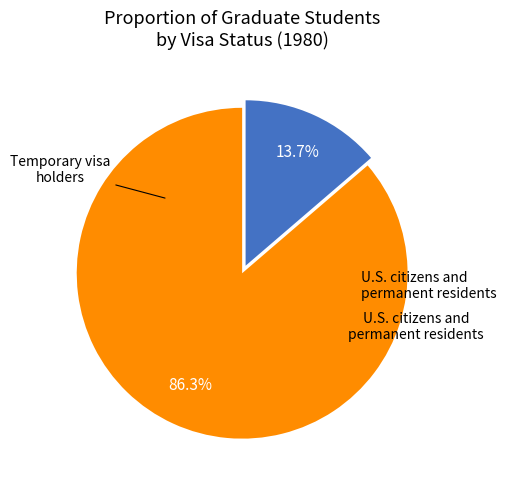

To the nearest percent, what is the average slice percentage?

50%